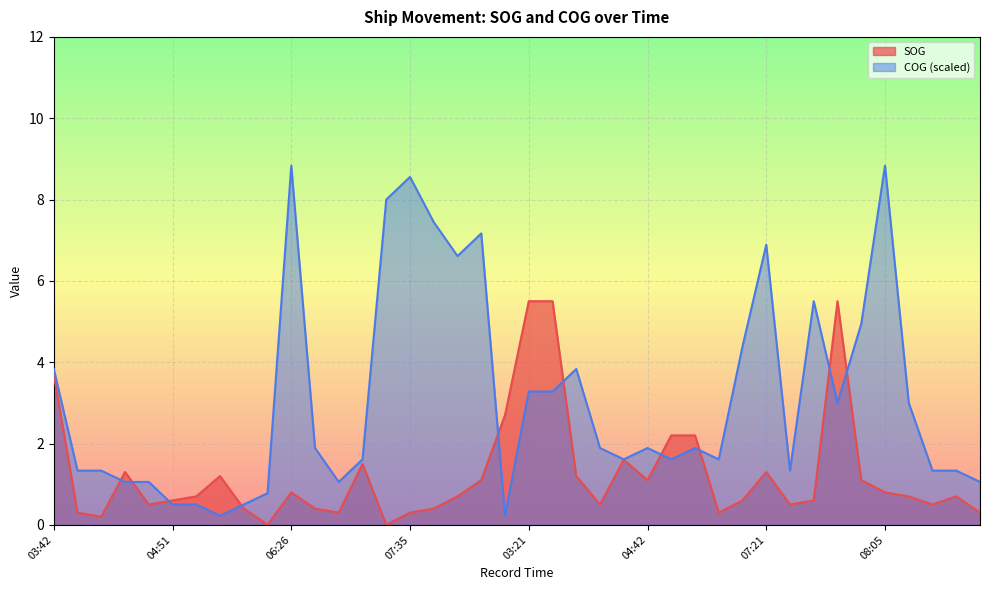

The COG series shows 5.5 at 07:56. True or false?

True